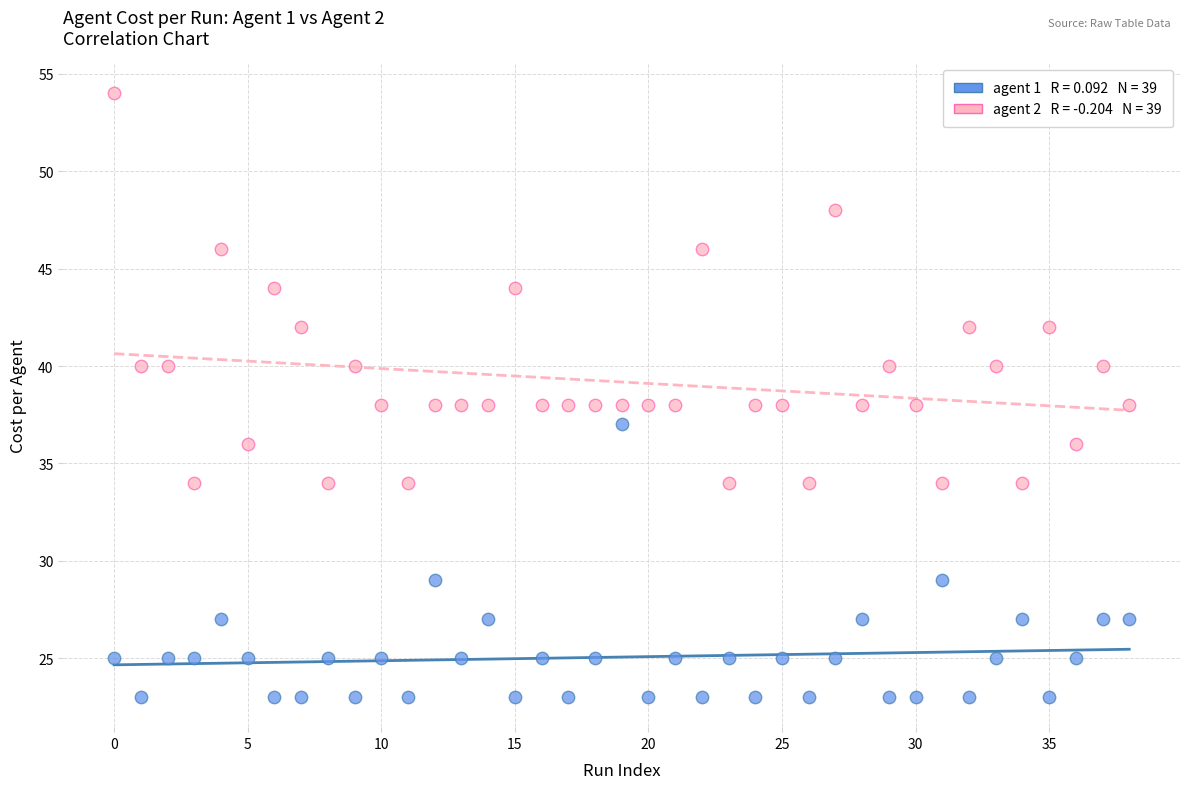

Across all data points, what is the range of Y values (max minus min)?

31